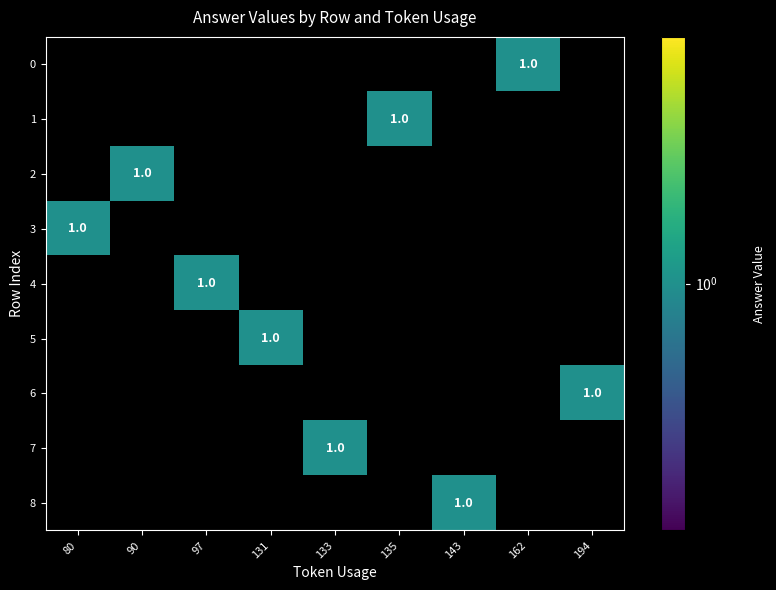

What is the maximum value for 3?

1